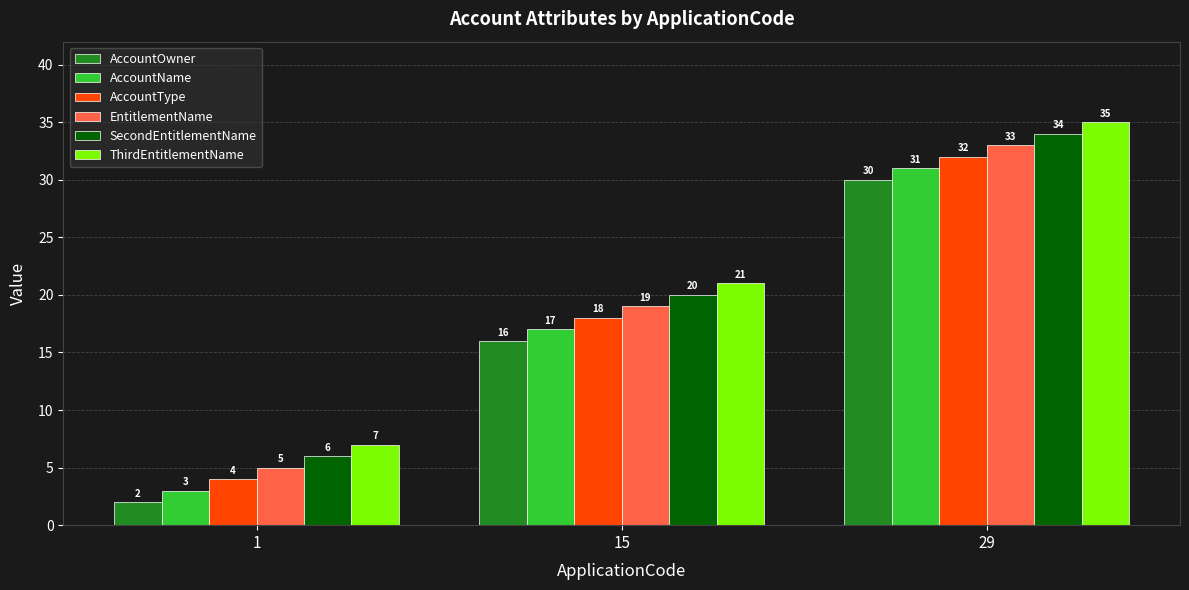

At 1, list the series in order from largest to smallest.

ThirdEntitlementName, SecondEntitlementName, EntitlementName, AccountType, AccountName, AccountOwner